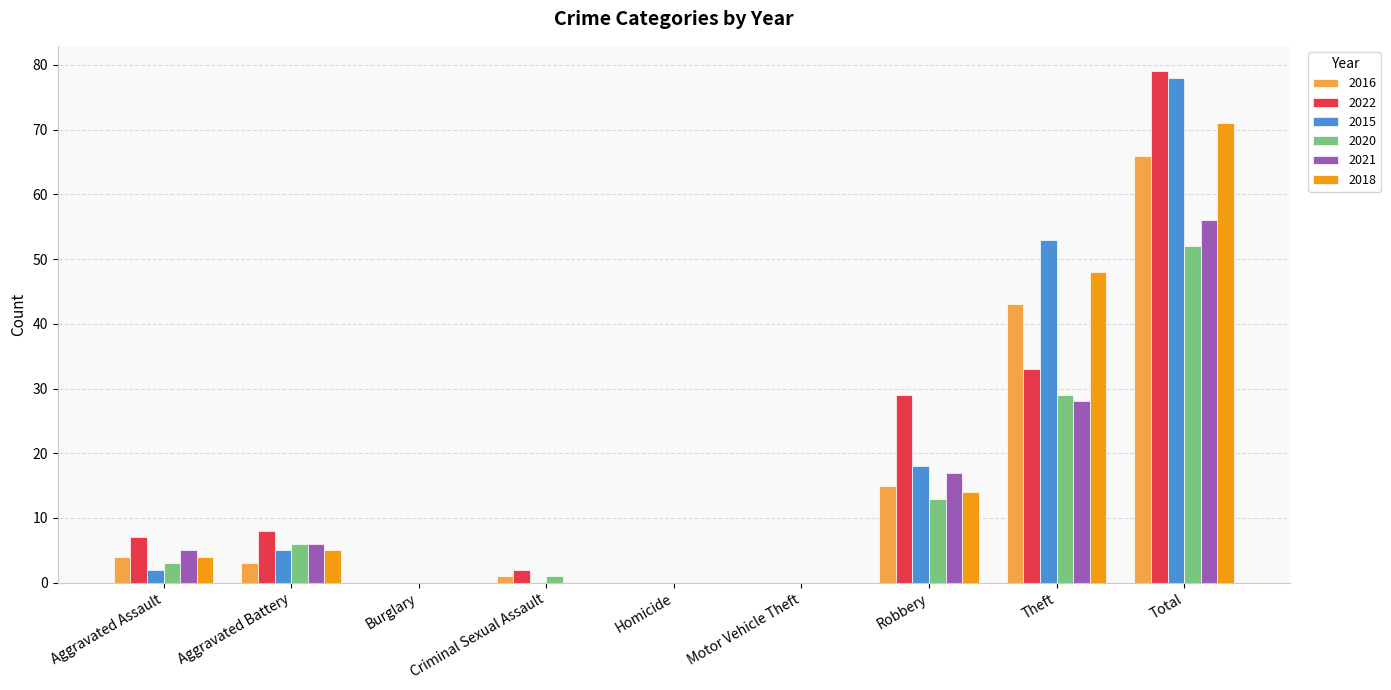

Which series changed the most between Aggravated Assault and Motor Vehicle Theft?

2022